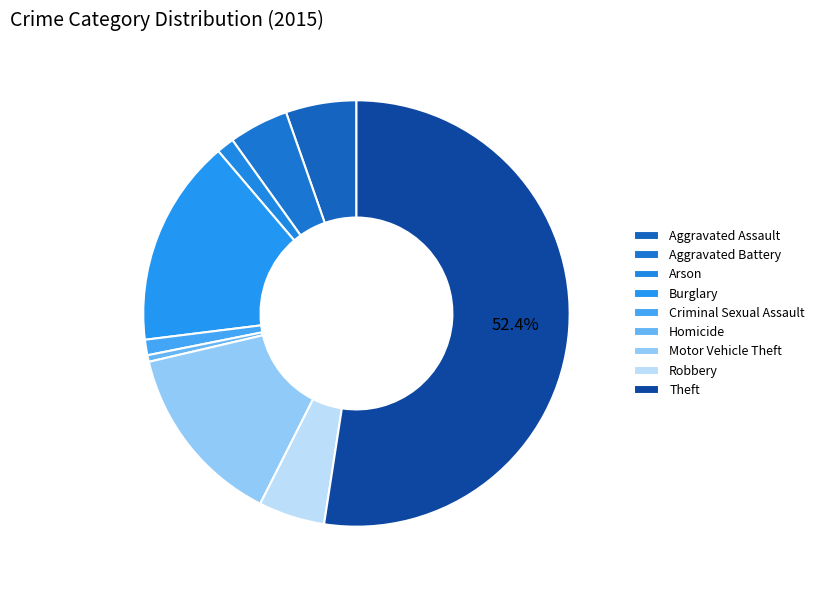

Which slice is the smallest?

Homicide